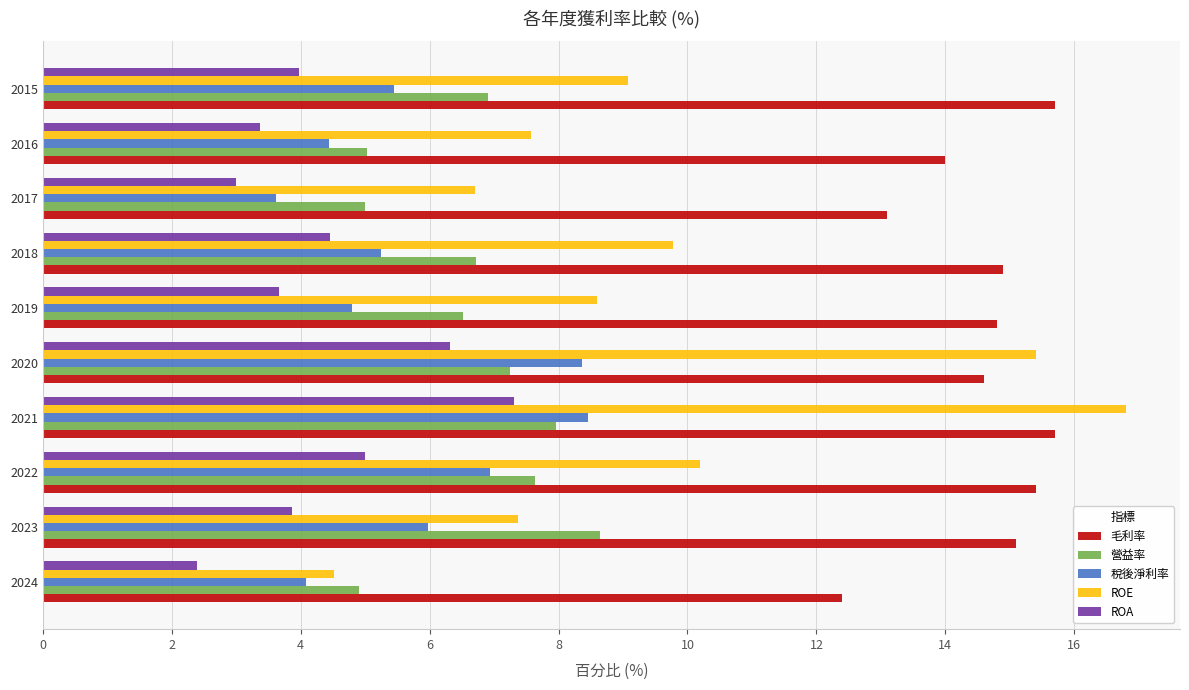

Between 2021 and 2016, which series saw the biggest shift?

ROE